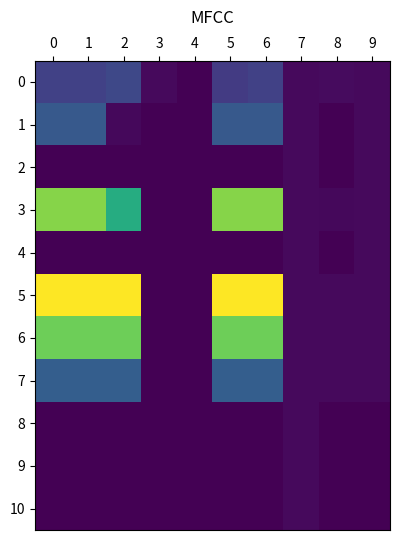

Reading right to left, extract all data points from this chart.

0: 9=90	8=113	7=100	6=720	5=648	4=0	3=90	2=810	1=720	0=720
1: 9=100	8=7	7=100	6=1050	5=1050	4=0	3=0	2=75	1=1050	0=1050
2: 9=100	8=0	7=100	6=0	5=0	4=0	3=0	2=0	1=0	0=0
3: 9=100	8=76	7=100	6=3075	5=3075	4=0	3=0	2=2325	1=3075	0=3075
4: 9=100	8=0	7=100	6=0	5=0	4=0	3=0	2=0	1=0	0=0
5: 9=100	8=100	7=100	6=3750	5=3750	4=0	3=0	2=3750	1=3750	0=3750
6: 9=100	8=100	7=100	6=2925	5=2925	4=0	3=0	2=2925	1=2925	0=2925
7: 9=100	8=100	7=100	6=1125	5=1125	4=0	3=0	2=1125	1=1125	0=1125
8: 9=0	8=0	7=100	6=0	5=0	4=0	3=0	2=0	1=0	0=0
9: 9=0	8=0	7=100	6=0	5=0	4=0	3=0	2=0	1=0	0=0
10: 9=0	8=0	7=100	6=0	5=0	4=0	3=0	2=0	1=0	0=0